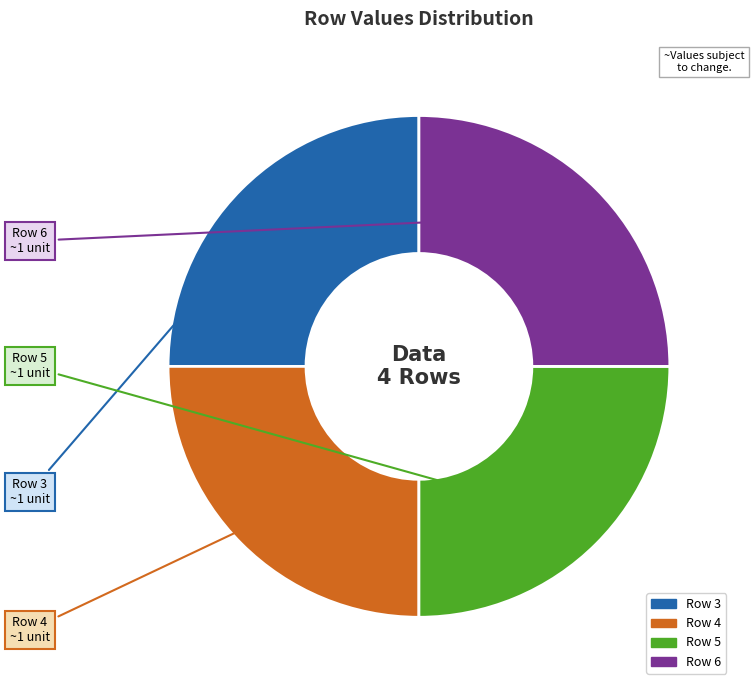

Is there any slice that represents more than half of the pie?

No